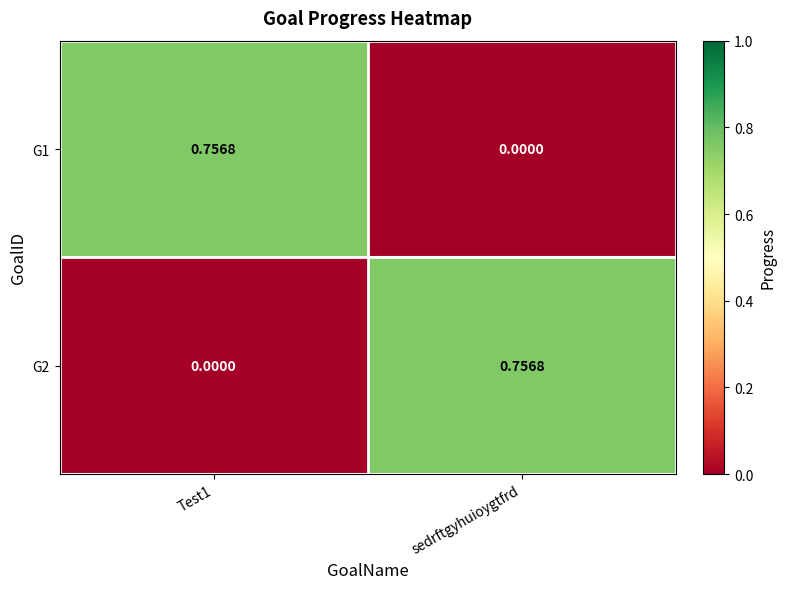

Is the value of G1 at sedrftgyhuioygtfrd greater than the value of G2 at sedrftgyhuioygtfrd?

No